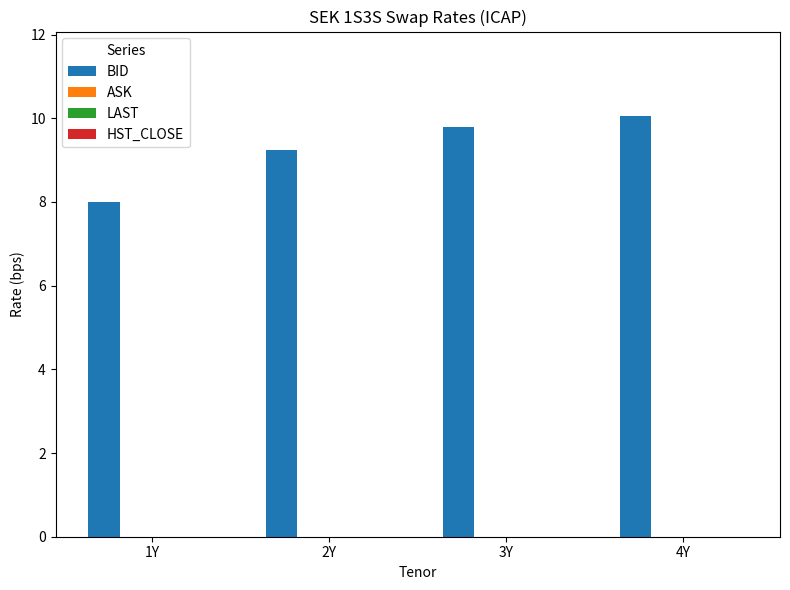

Does the chart contain stacked bars?

No